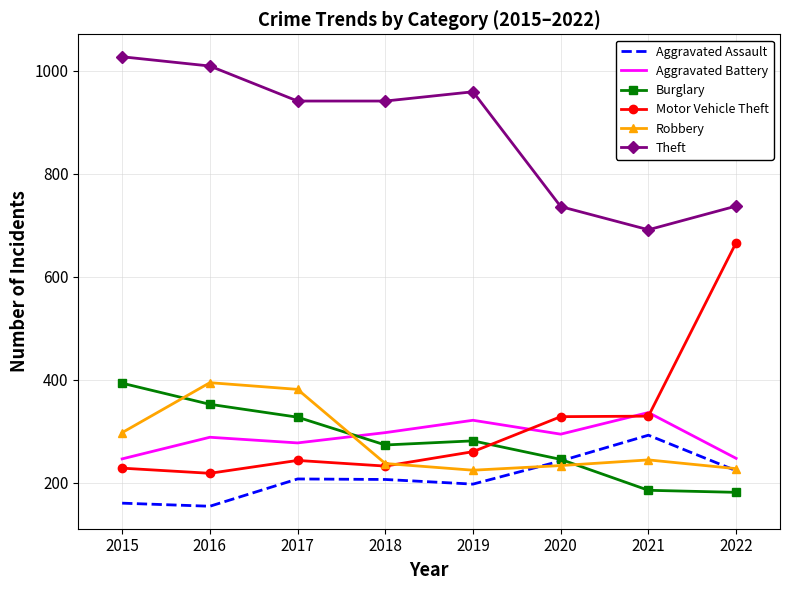

Which series has the largest range (max minus min)?

Motor Vehicle Theft